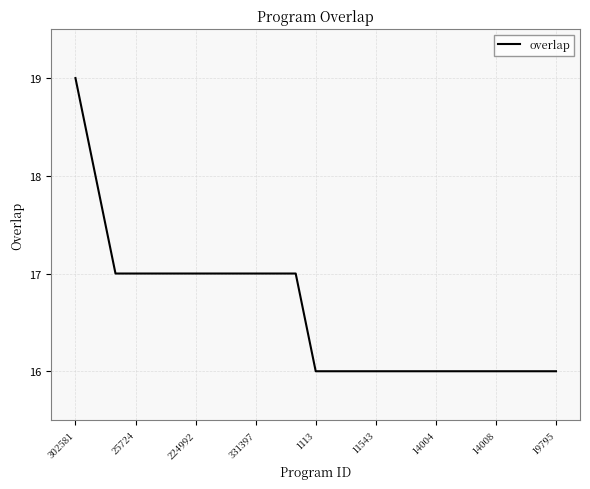

What is the minimum value shown in the chart?

16